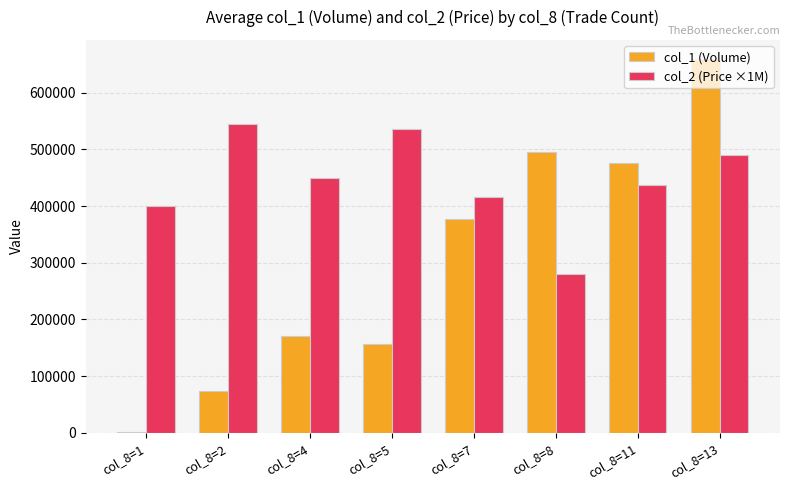

The value of col_1 (Volume) at col_8=8 is 666267.0. True or false?

False